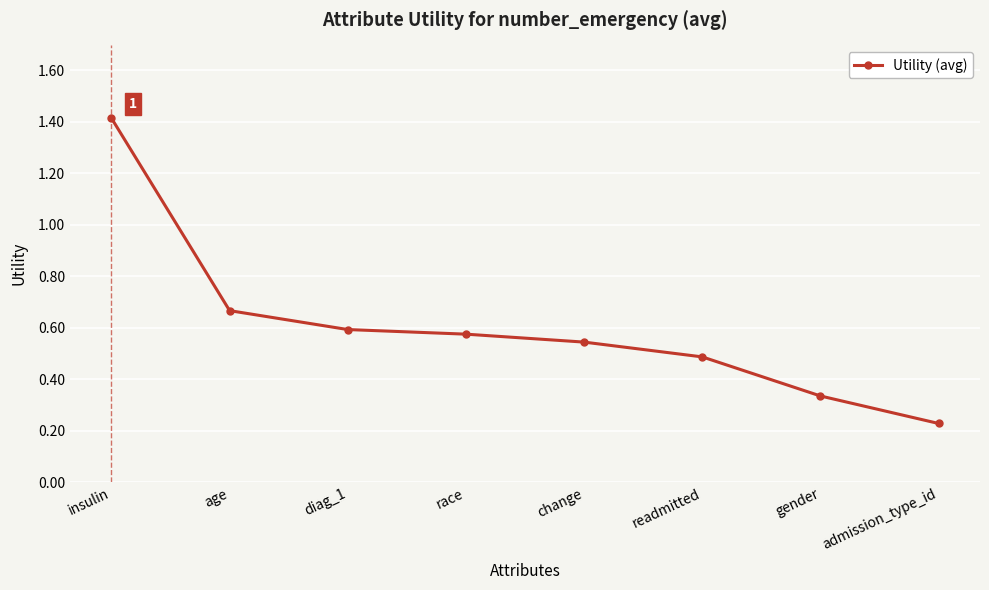

Is it true that the value at readmitted is 0.5?

True